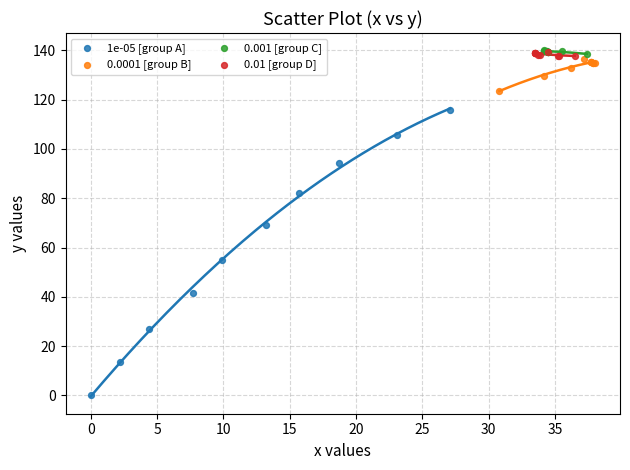

Which series reaches the minimum Y coordinate?

1e-05 [group A]